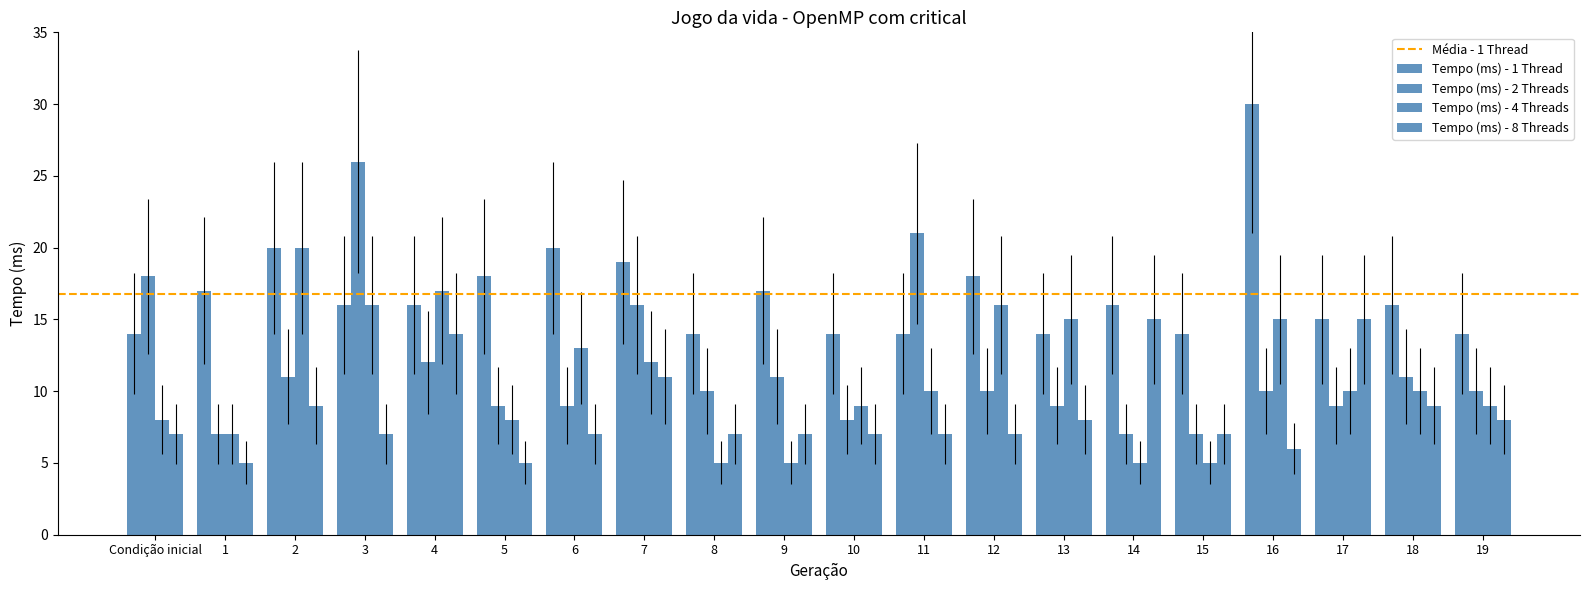

Rank the categories by Tempo (ms) - 2 Threads value from lowest to highest.

1, 14, 15, 10, 5, 6, 13, 17, 8, 12, 16, 19, 2, 9, 18, 4, 7, Condição inicial, 11, 3